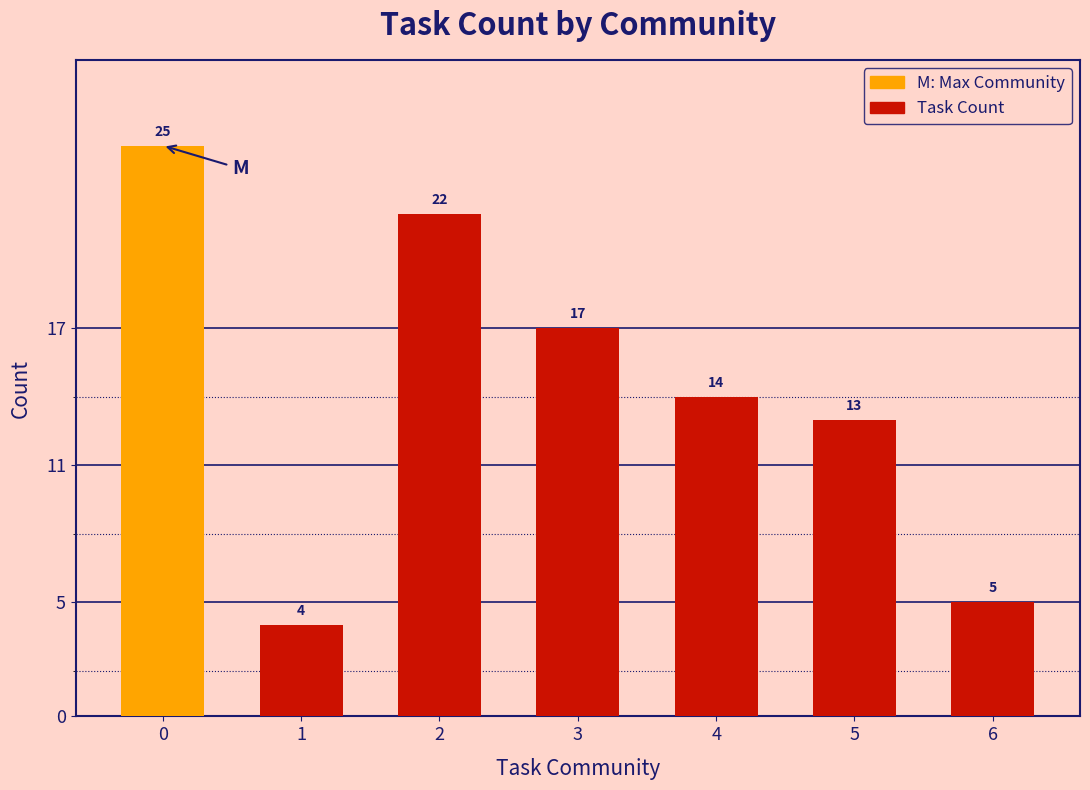

What is the value of the 6th bar from the left?

13